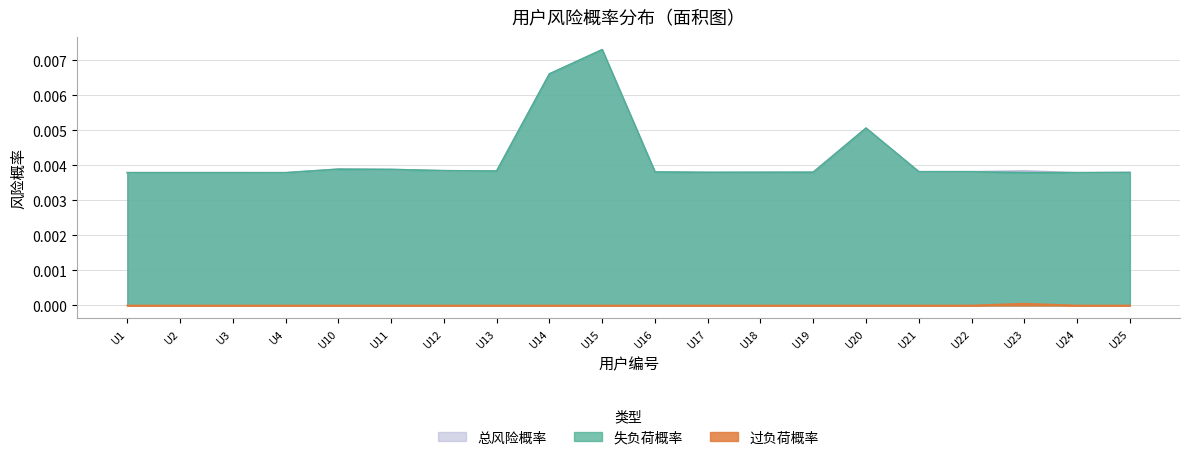

True or false: 过负荷概率 has a value of -0.0 at U4.

False